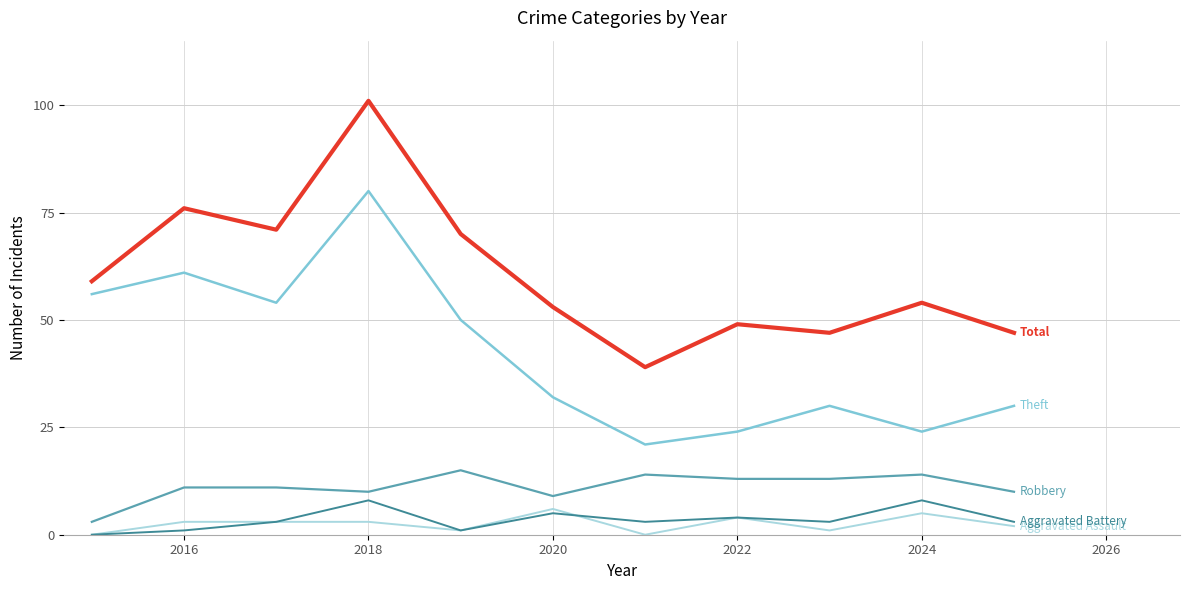

What is the greatest value displayed?

101